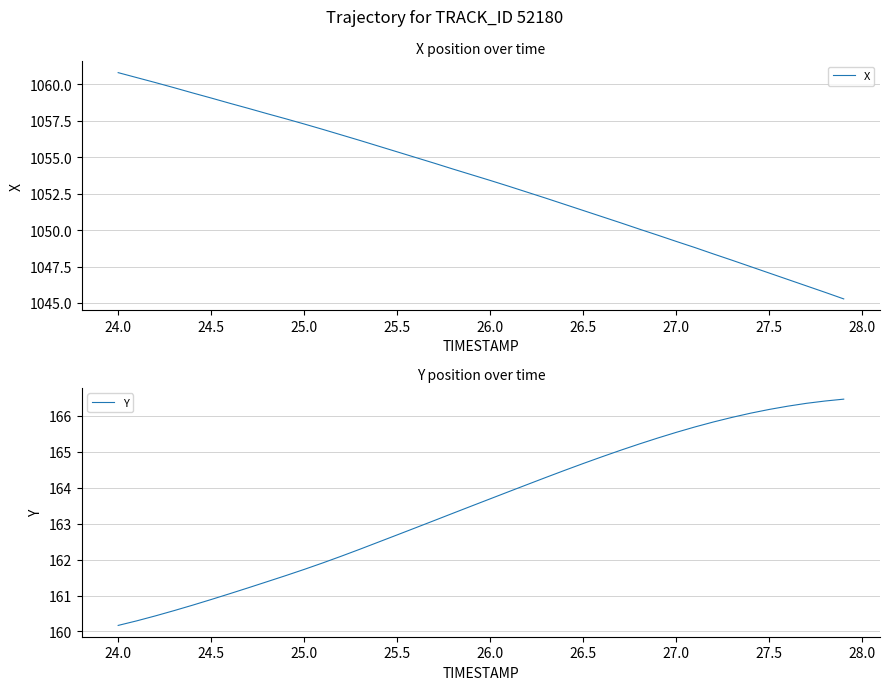

True or false: X has more than 1 interior local peaks.

False